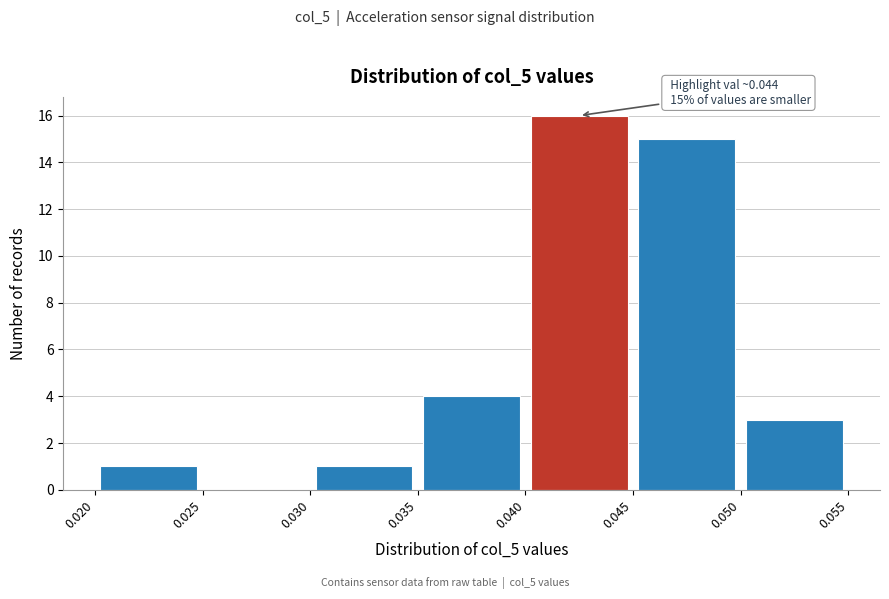

Over which range of the x-axis is the bar tallest?

0.040 to 0.045